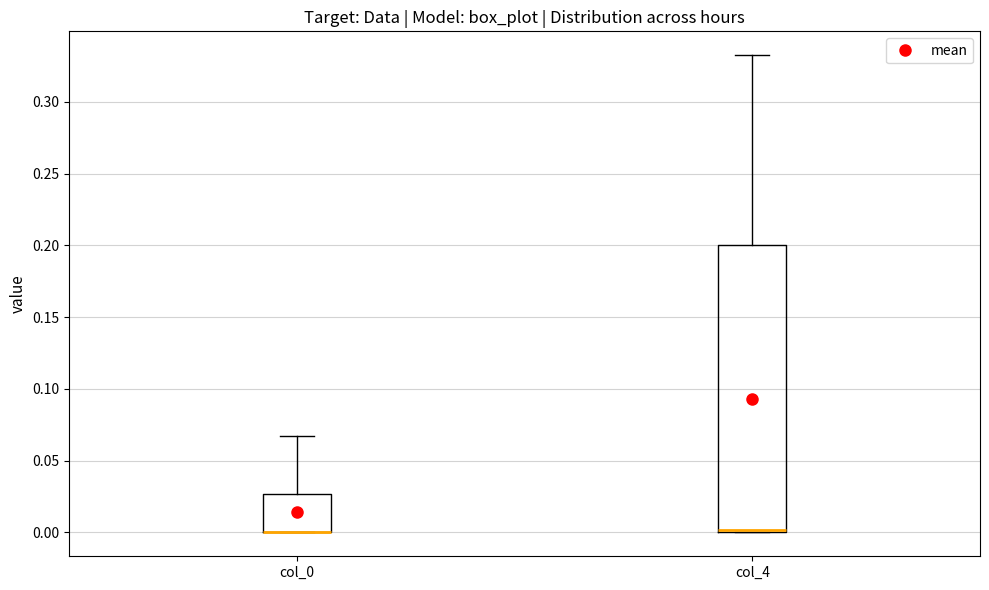

Where is the upper edge of the box for col_0 on the y-axis? The values are not printed on the chart, so give them approximately, as read against the axis.

0.025